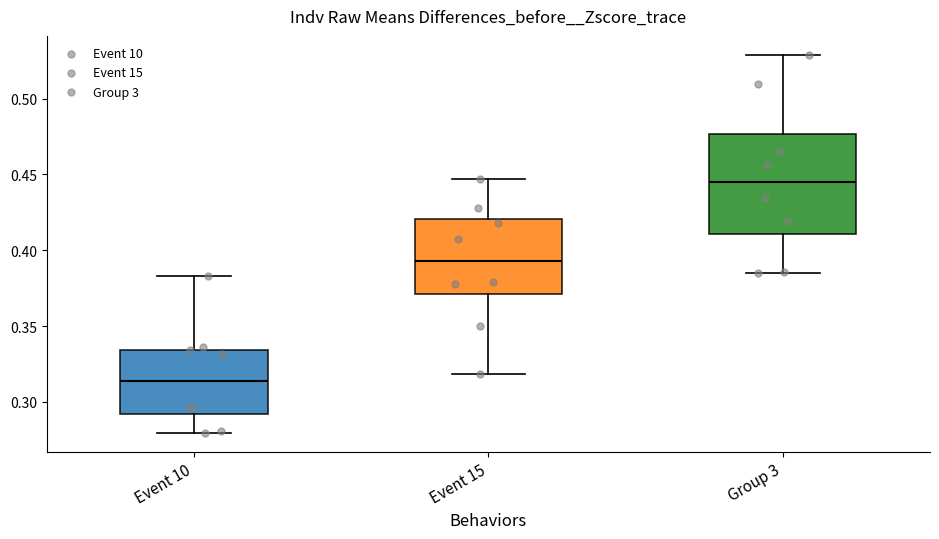

Where does the upper whisker of the box for Event 10 end on the y-axis? The values are not printed on the chart, so give them approximately, as read against the axis.

0.385